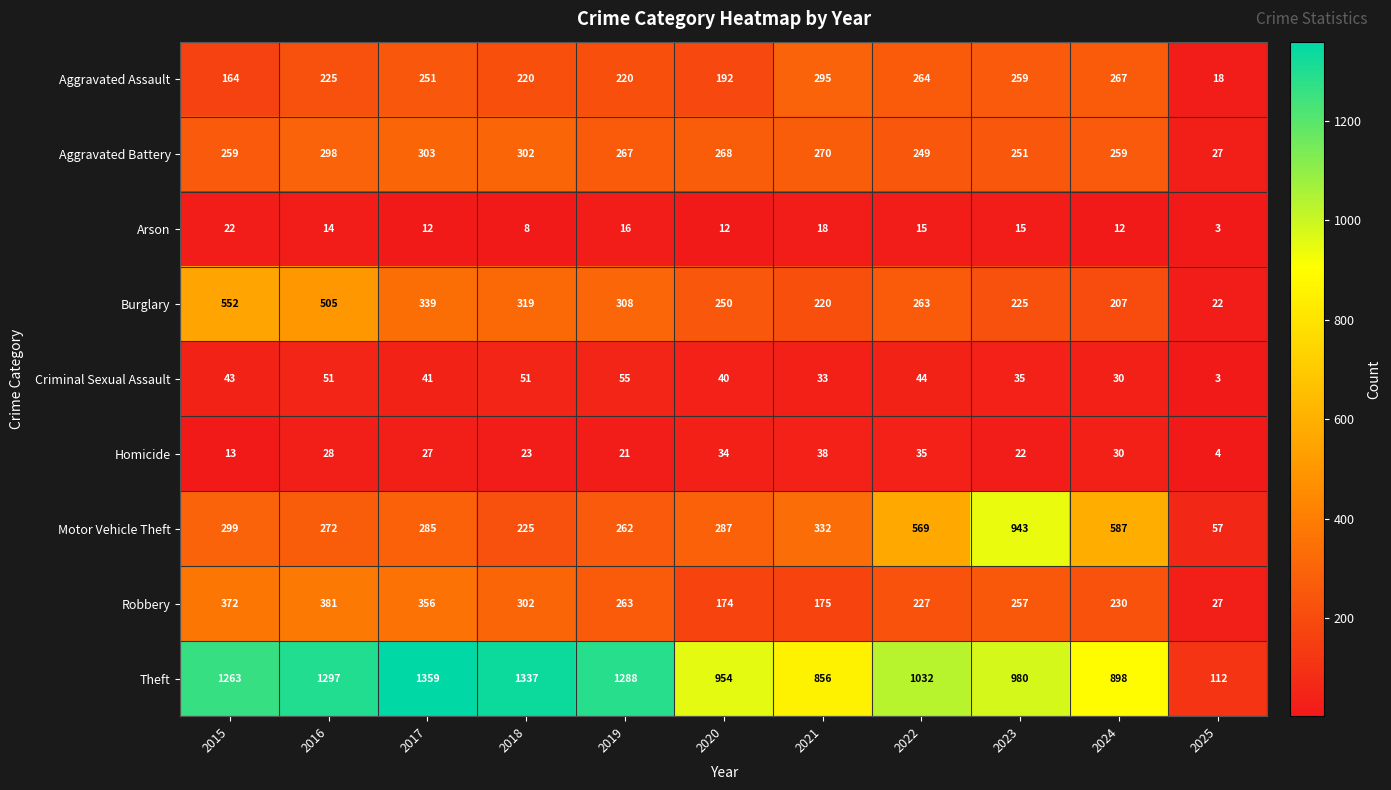

At 2022, list the series in order from smallest to largest.

Arson, Homicide, Criminal Sexual Assault, Robbery, Aggravated Battery, Burglary, Aggravated Assault, Motor Vehicle Theft, Theft